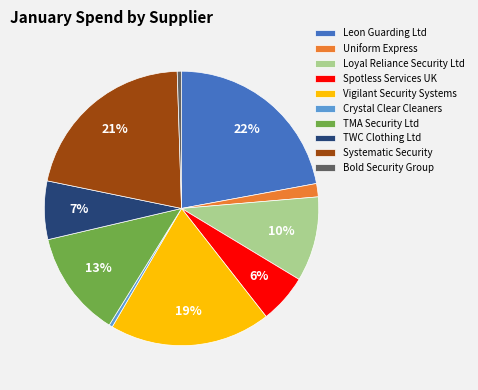

Which has a higher value, Crystal Clear Cleaners or Systematic Security?

Systematic Security